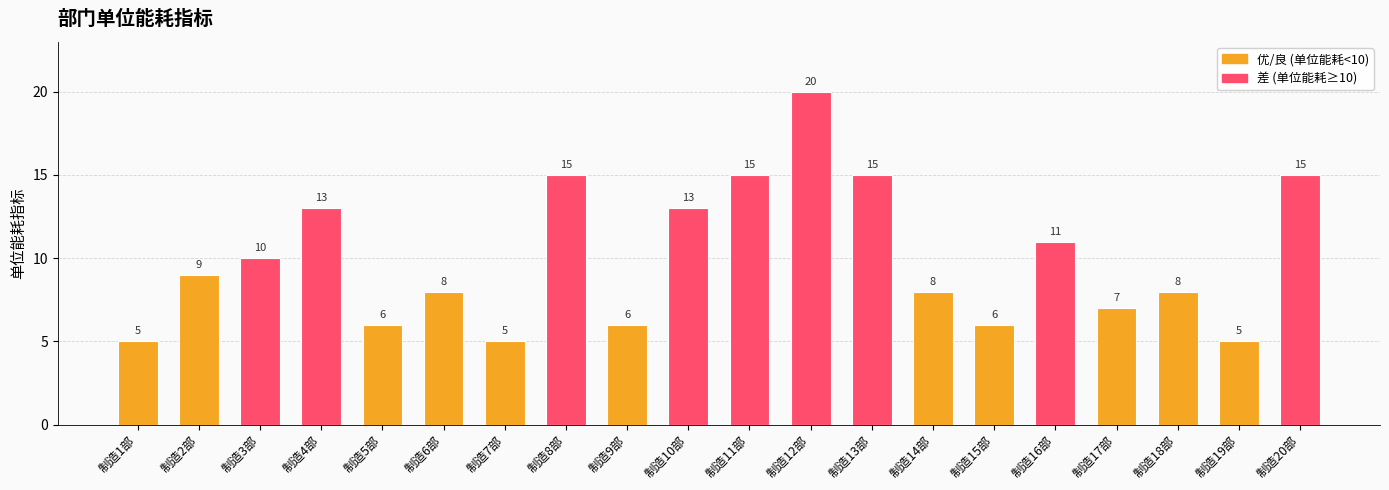

Which label corresponds to the largest value in the chart?

制造12部